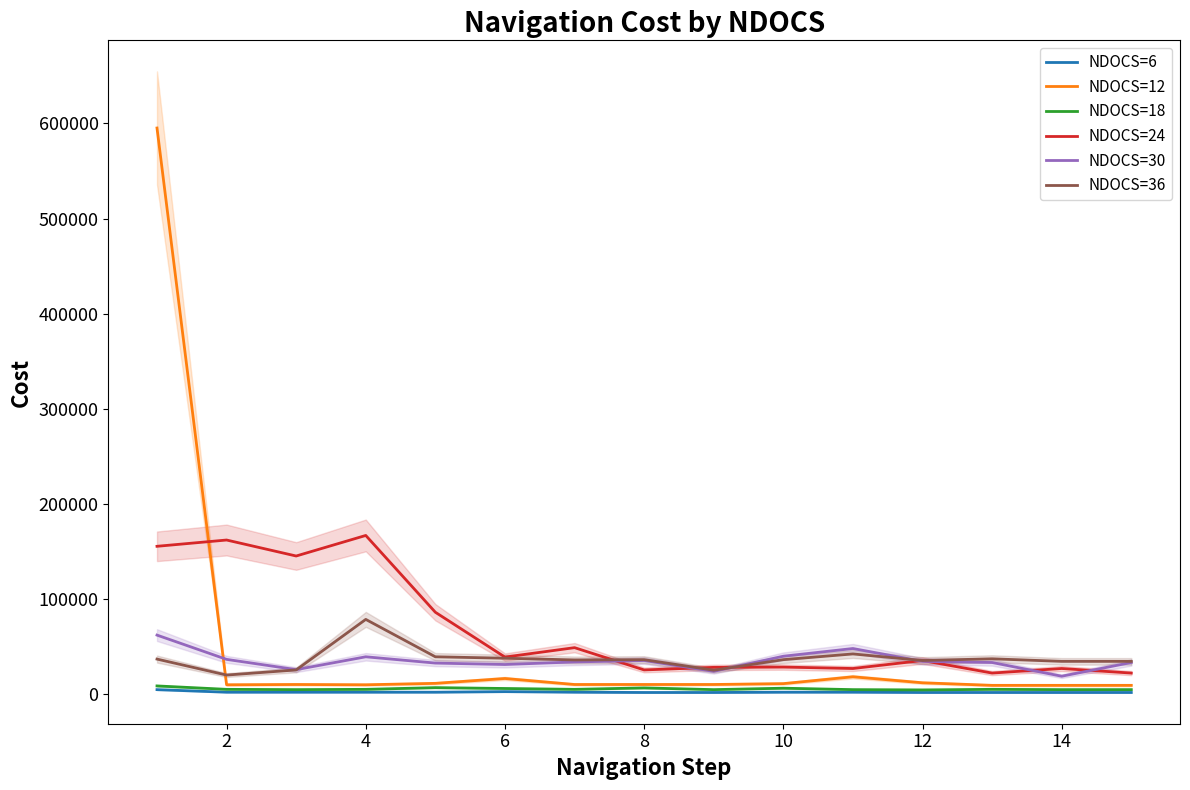

Rank the series by their maximum value, from lowest to highest.

NDOCS=6, NDOCS=18, NDOCS=30, NDOCS=36, NDOCS=24, NDOCS=12